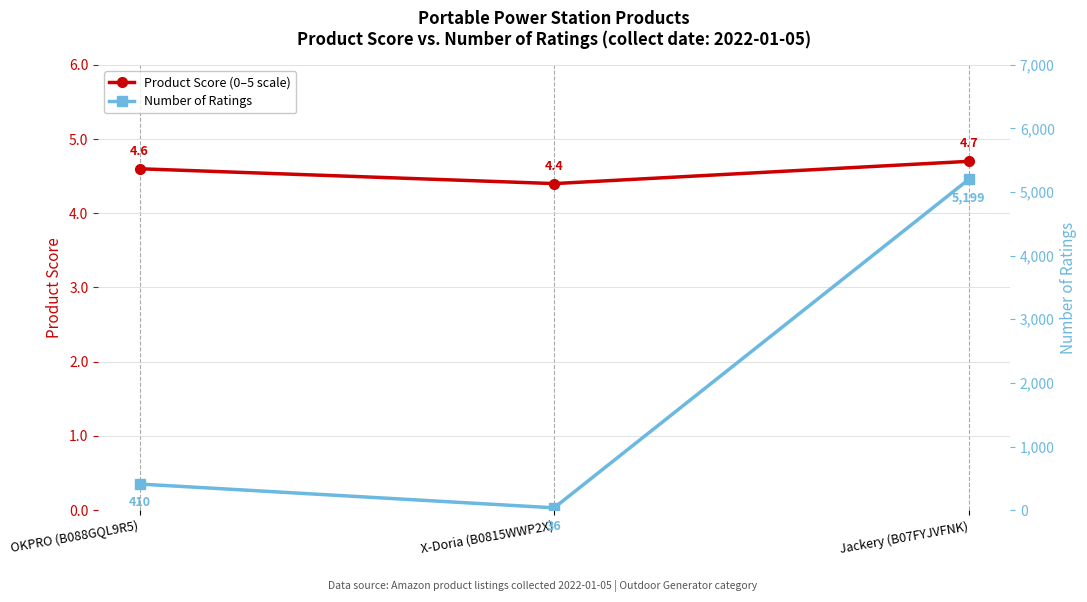

Does the chart display data point markers on the line(s)?

Yes